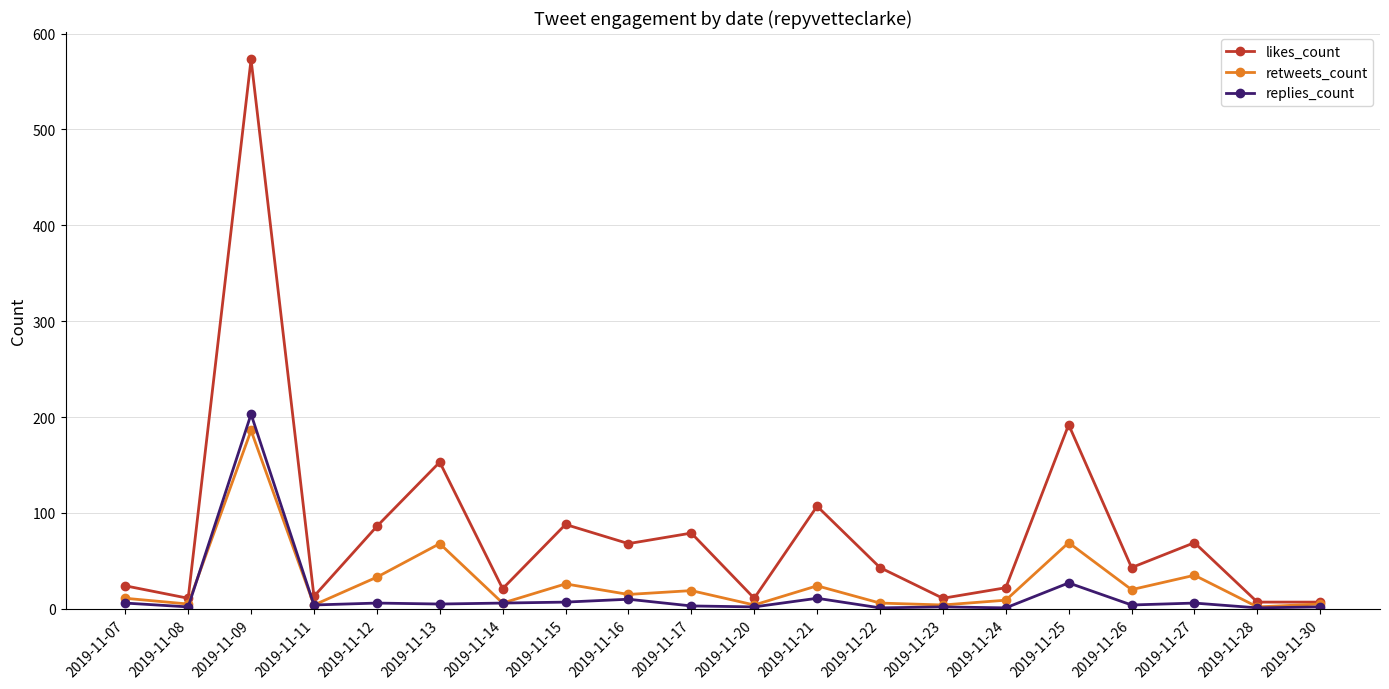

Where is likes_count nearest to the value 290?

2019-11-25